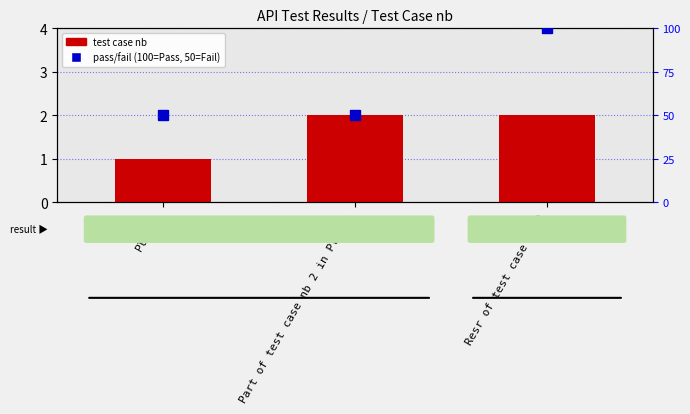

What is the minimum value for pass/fail percentile?

50